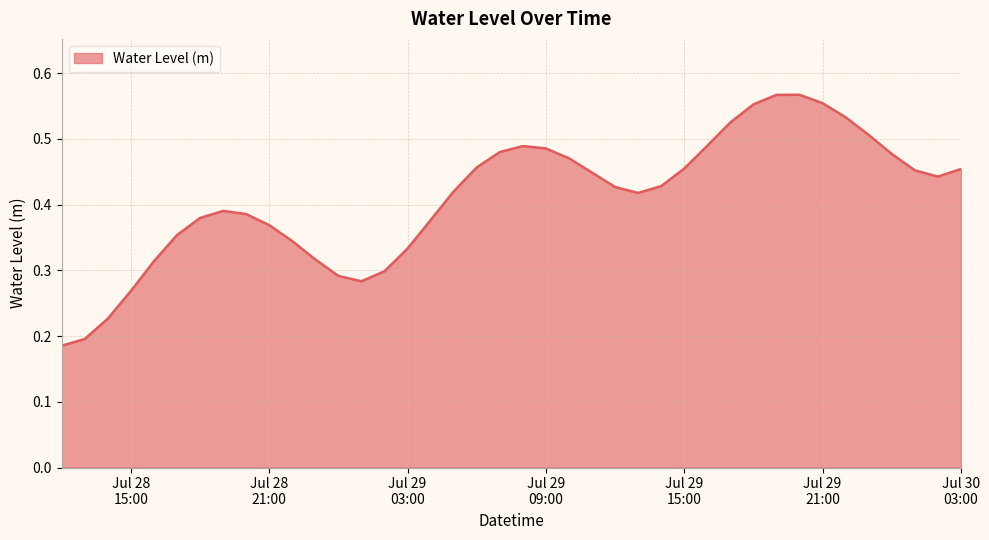

Reading left to right, transcribe all the data shown in this chart.

0.2	0.2	0.2	0.3	0.3	0.4	0.4	0.4	0.4	0.4	0.3	0.3	0.3	0.3	0.3	0.3	0.4	0.4	0.5	0.5	0.5	0.5	0.5	0.4	0.4	0.4	0.4	0.5	0.5	0.5	0.6	0.6	0.6	0.6	0.5	0.5	0.5	0.5	0.4	0.5